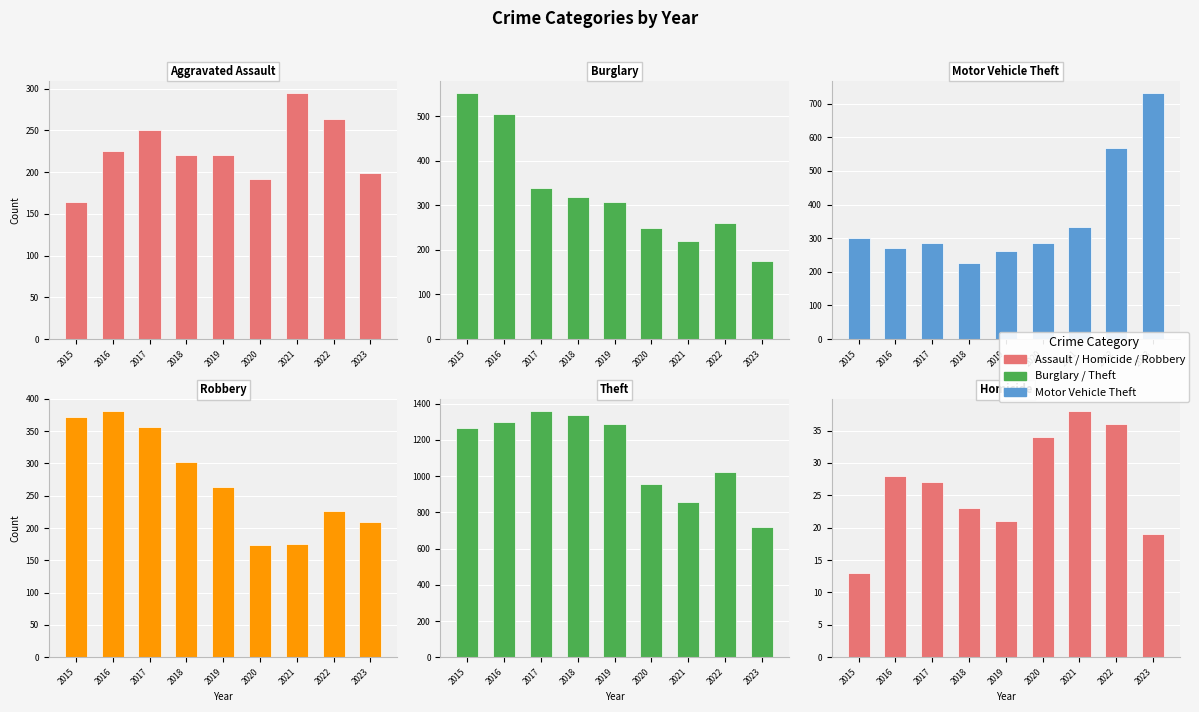

Rank the categories by Aggravated Assault value from lowest to highest.

2015, 2020, 2023, 2018, 2019, 2016, 2017, 2022, 2021